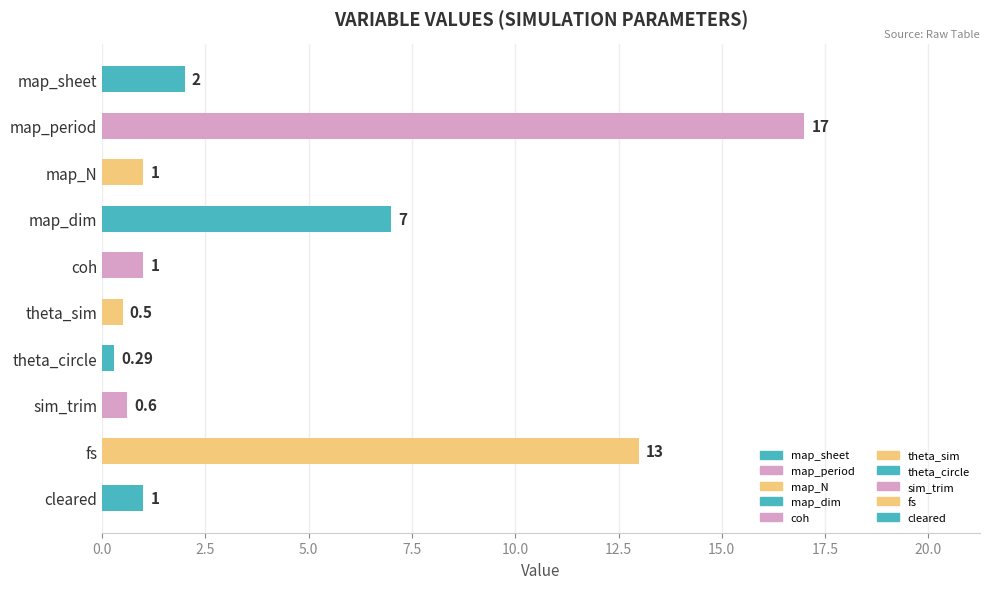

What is the difference between the maximum and second lowest values?

16.5